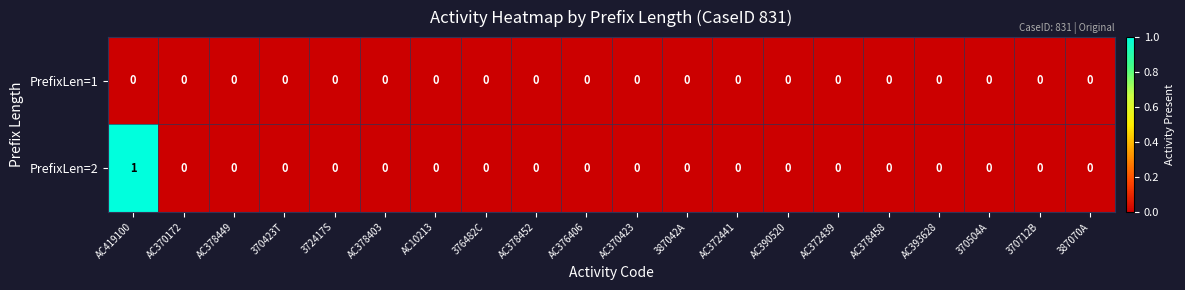

At which category is the sum across all series the highest?

AC419100